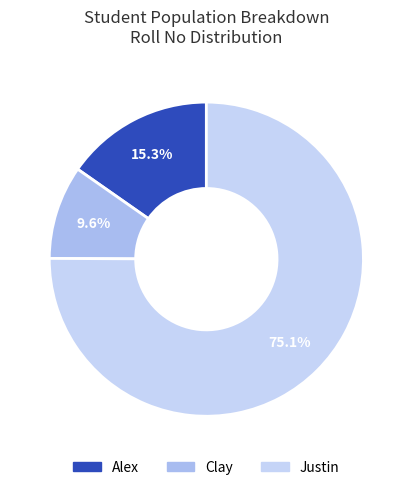

Approximately how many times larger is the value at Clay compared to Justin?

0.1